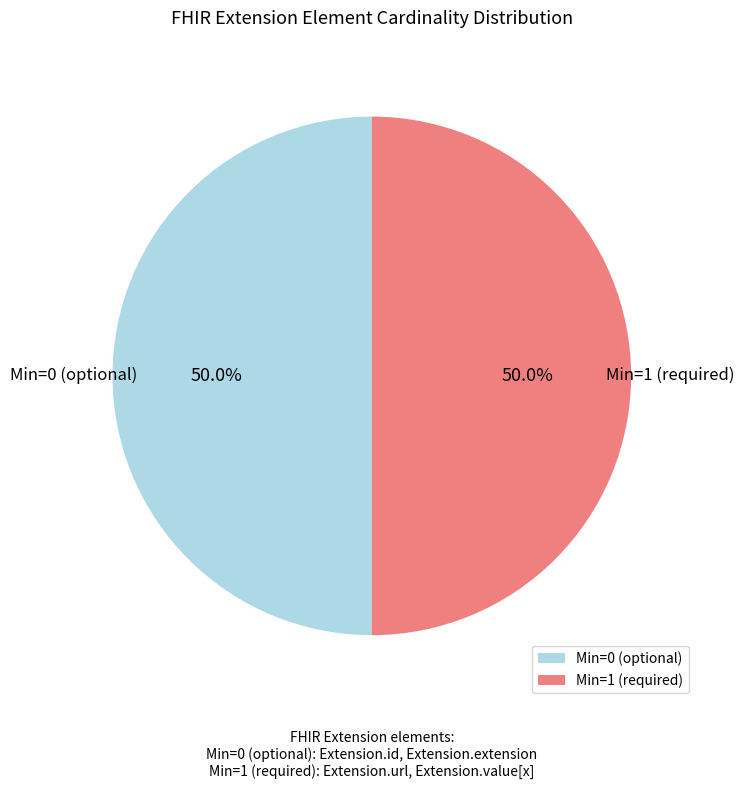

Approximately how many times larger is the value at Min=1 (required) compared to Min=0 (optional)?

1.0